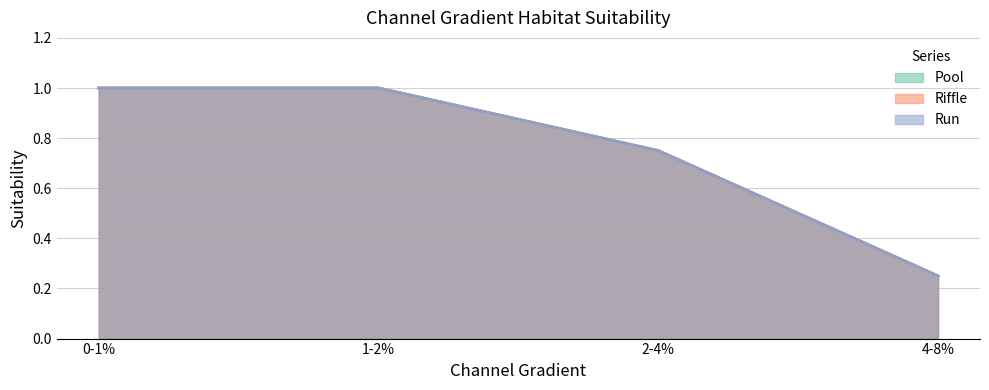

The Run series shows 1.0 at 1-2%. True or false?

True